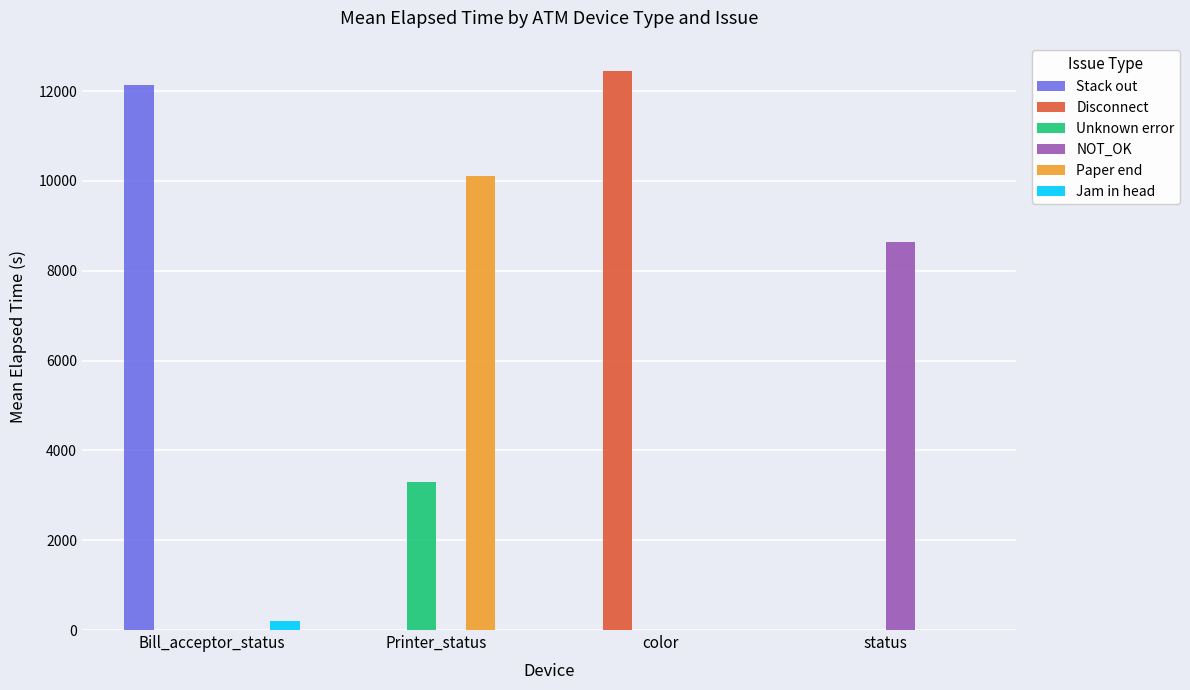

Is it true that Paper end equals 5564.8 at status?

False